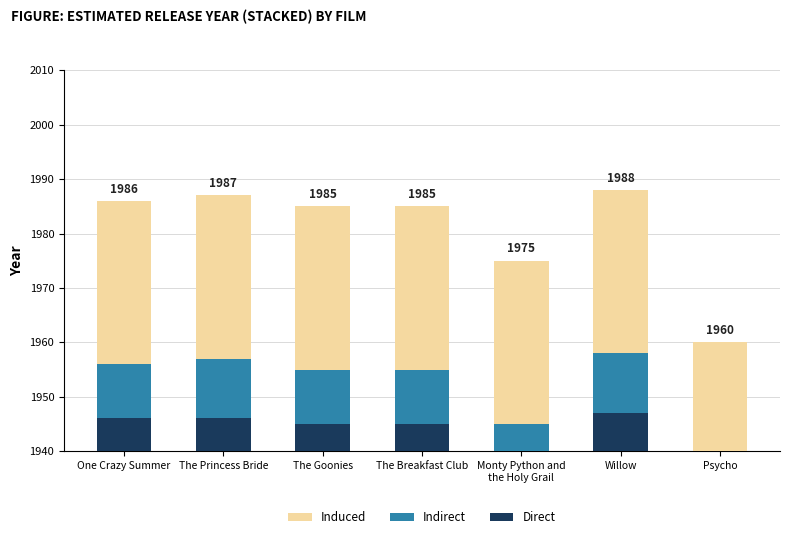

At which category does the chart reach its minimum across all series?

Psycho